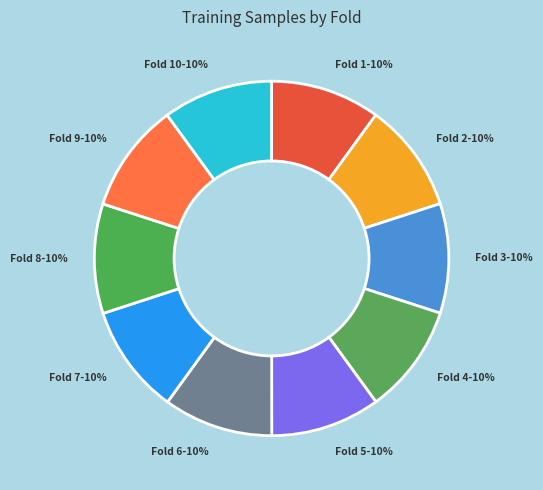

Rank the categories by value from highest to lowest.

10, 1, 2, 3, 4, 5, 6, 7, 8, 9